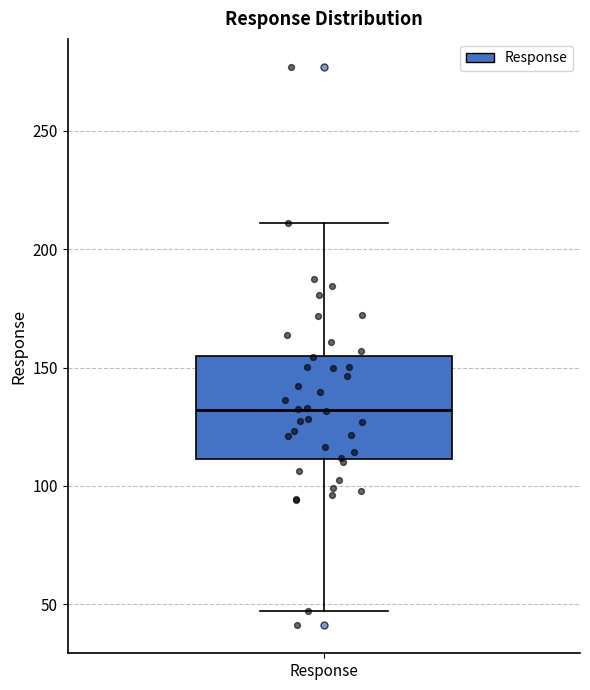

Transcribe this box plot: give where the median line is, the range the box spans, and where the two whiskers end, as read against the y-axis. The values are not printed on the chart, so give them approximately, as read against the axis.

median 130, box 110 to 155, whiskers 45 to 210